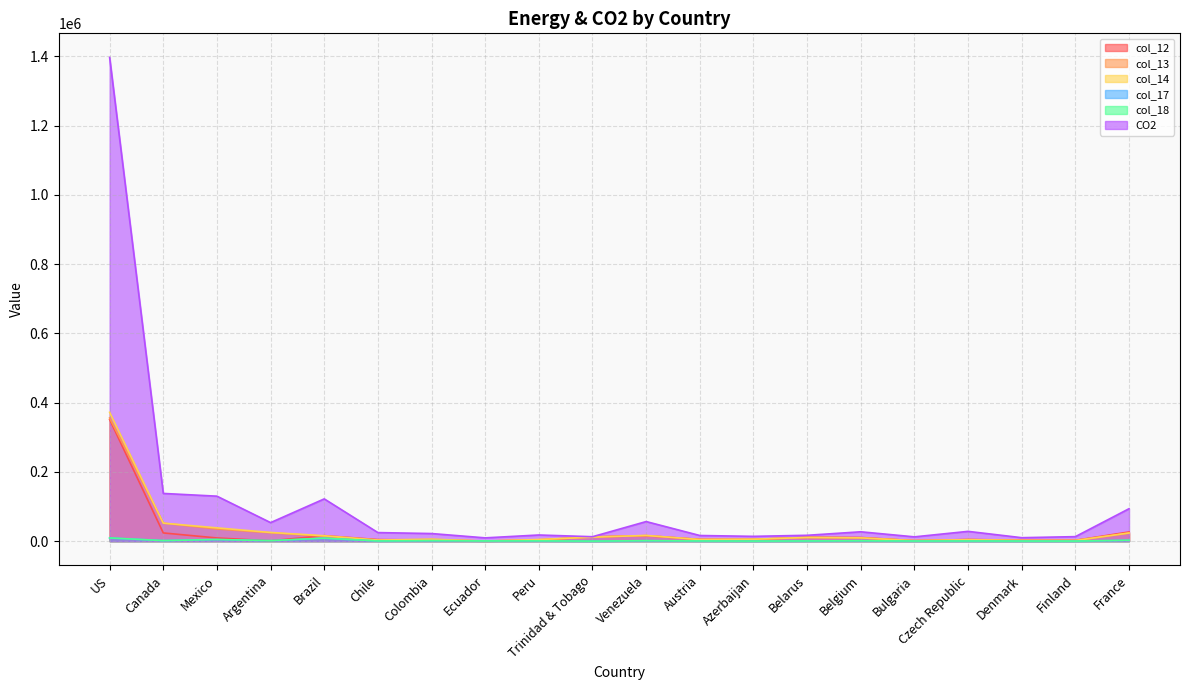

True or false: col_13 and col_18 cross at least once.

True